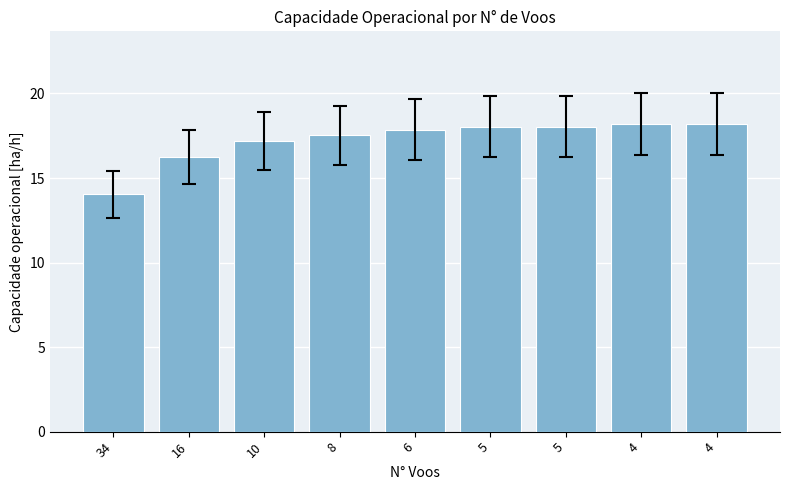

How many bars are there in total?

9